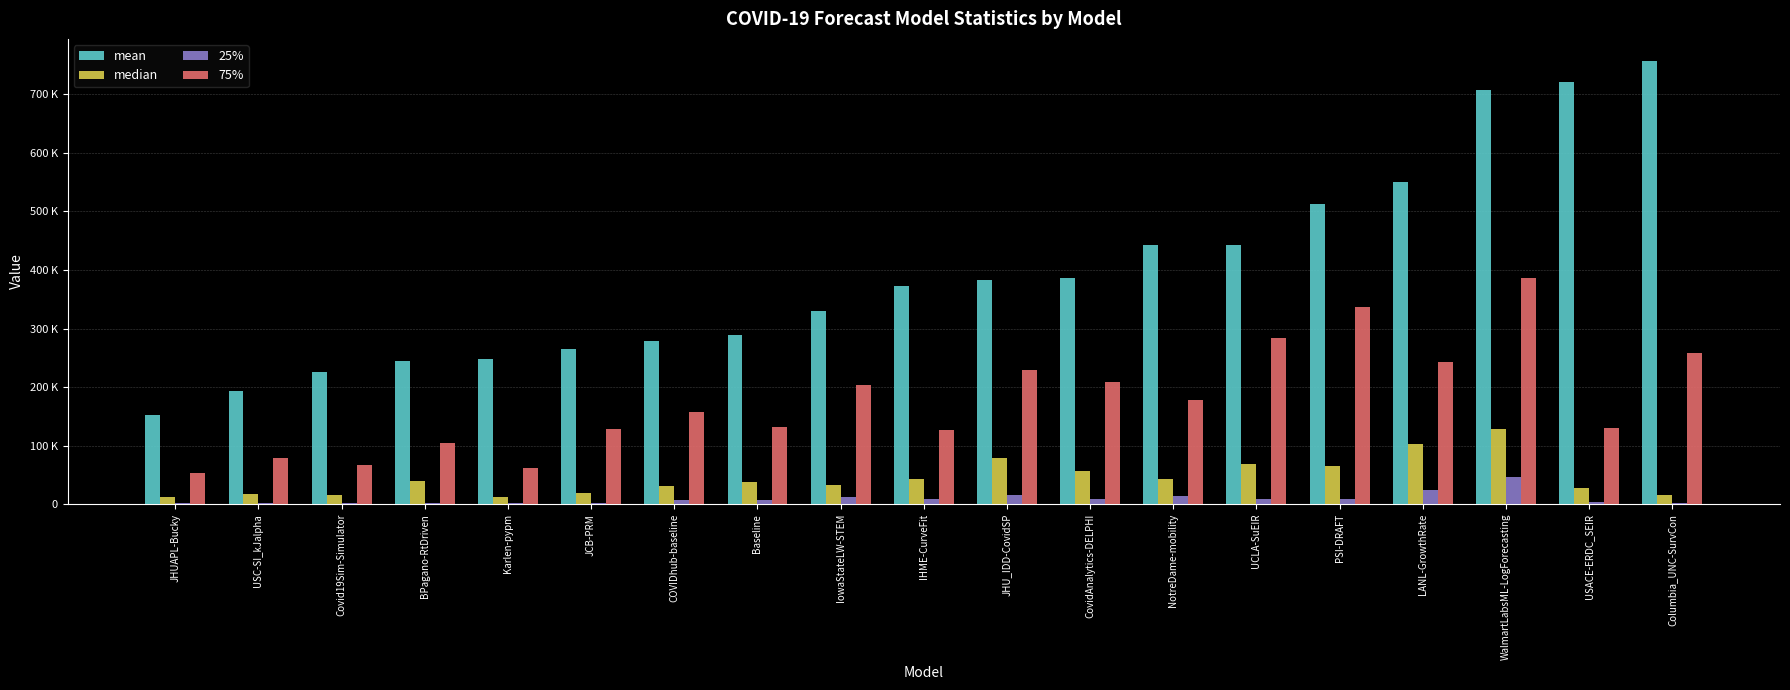

Are the bars grouped side by side (vs. stacked)?

Yes